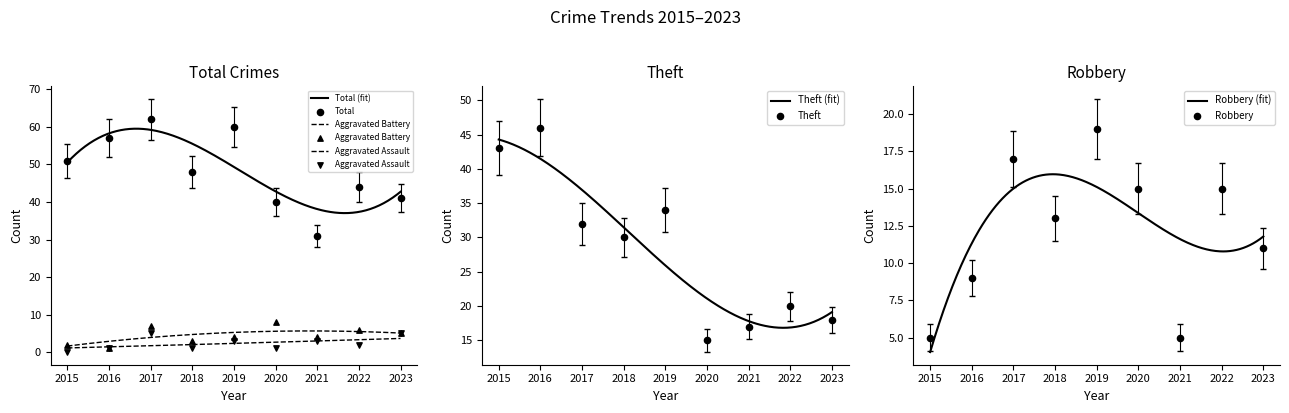

At which category is the sum across all series the highest?

2017